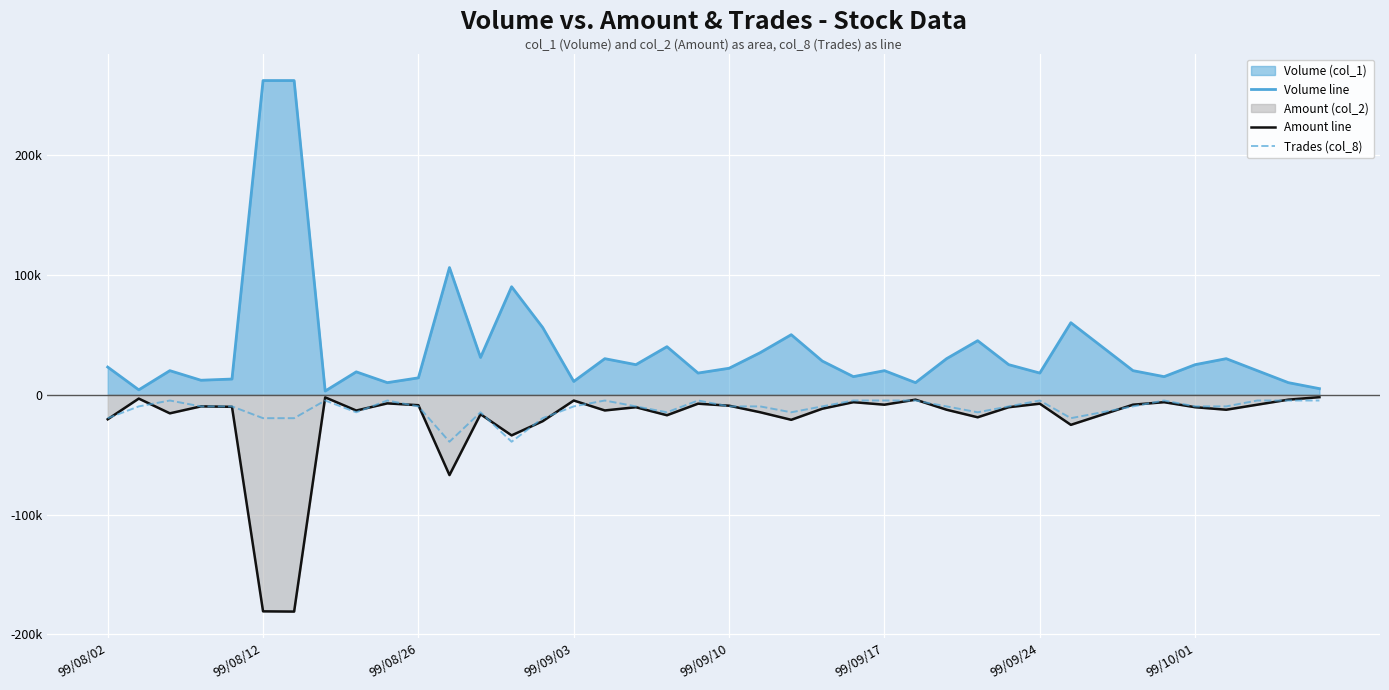

Between 21 and 8, which is larger?

21